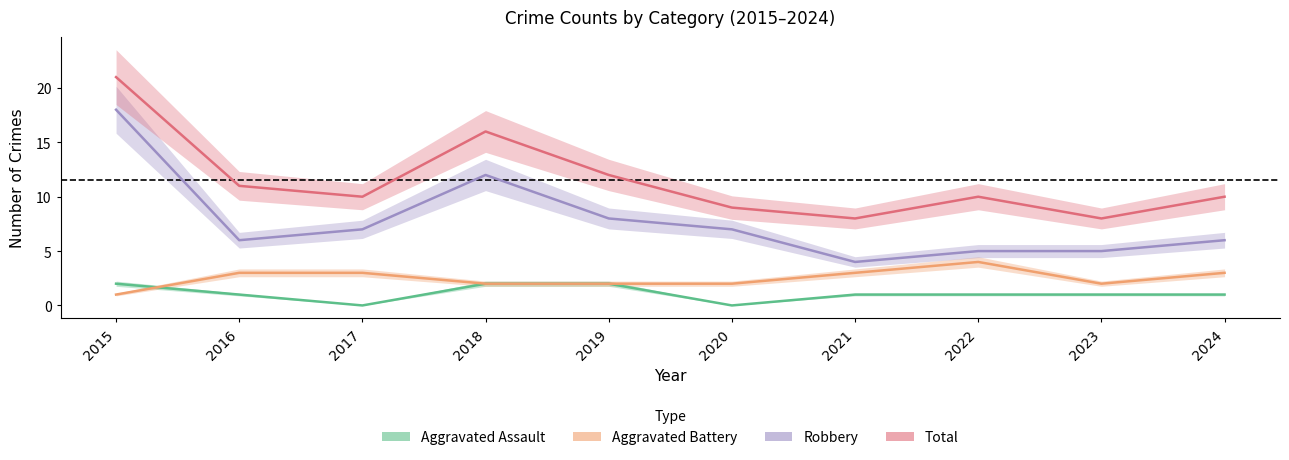

At which category is the sum across all series the highest?

2015